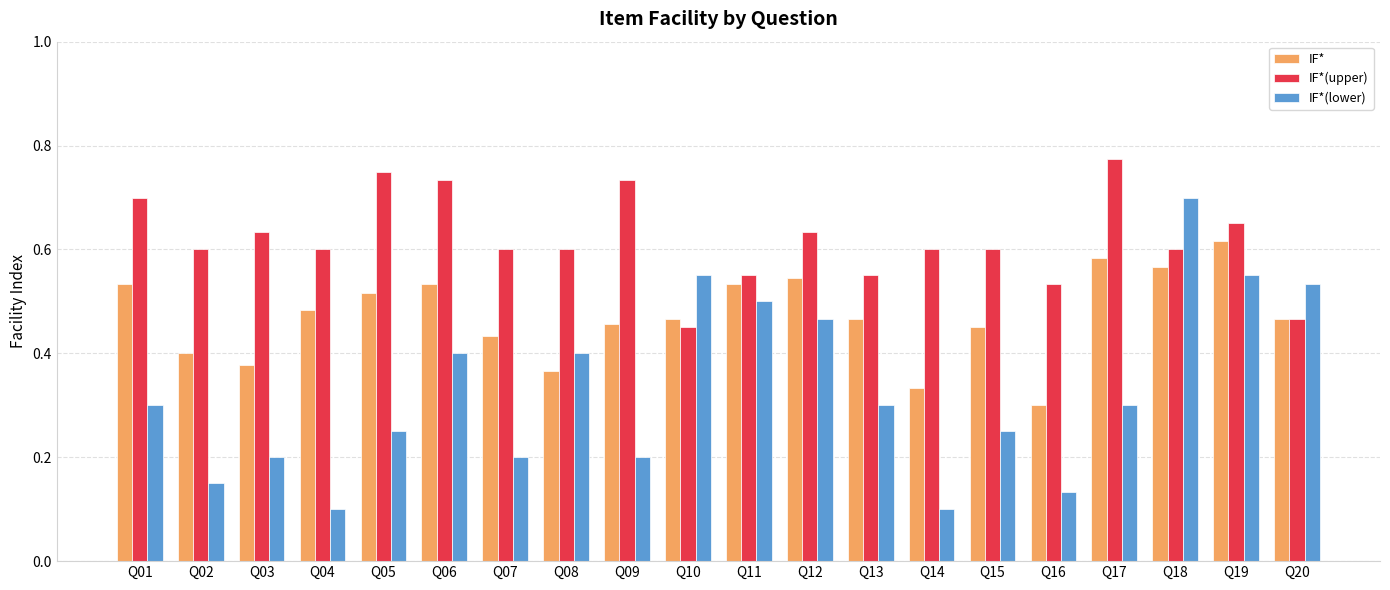

Is it true that IF*(lower) equals 0.1 at Q02?

True